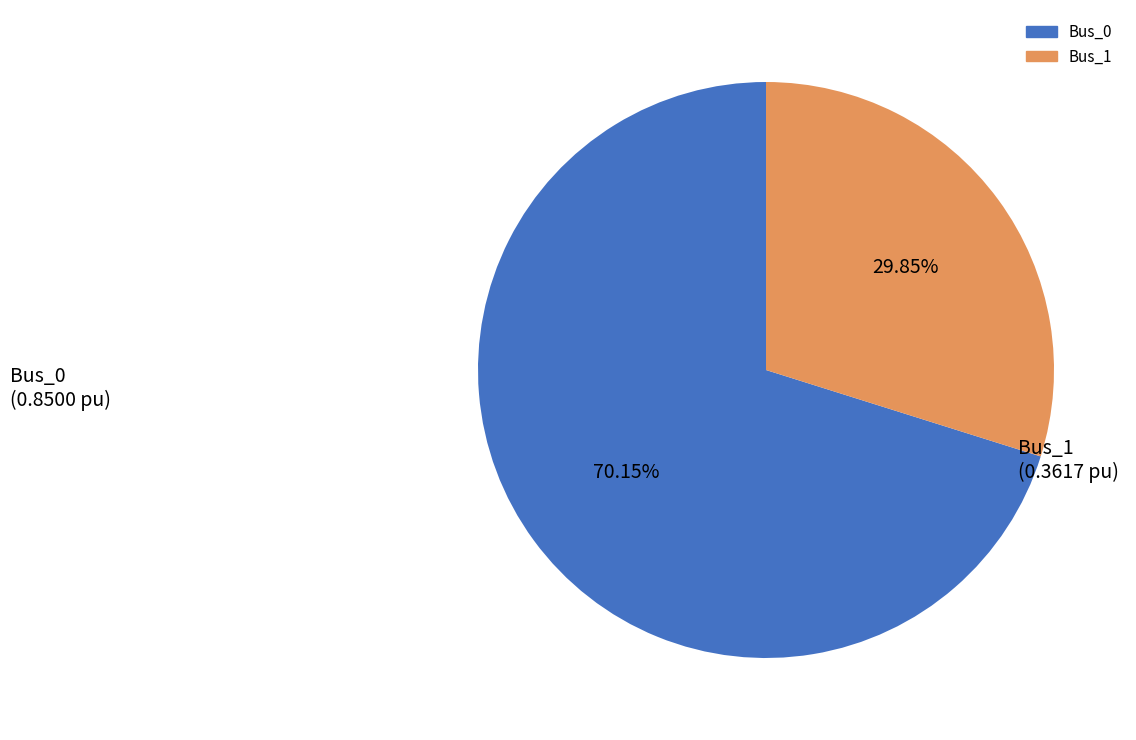

Does Bus_1 represent more than half of the total?

No